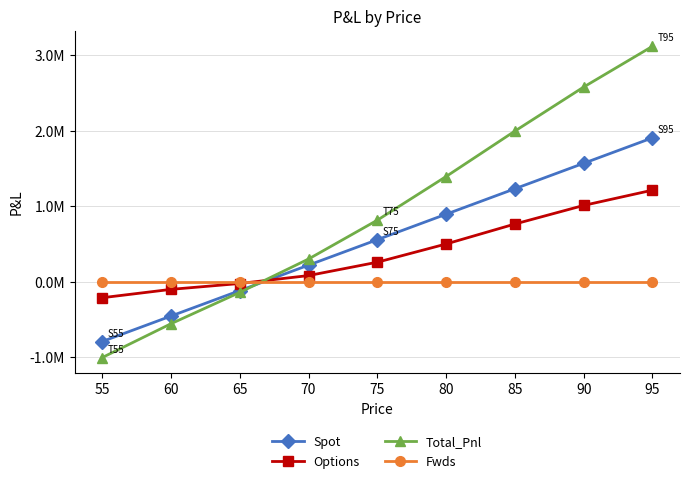

Which series has the largest total across all categories?

Total_Pnl